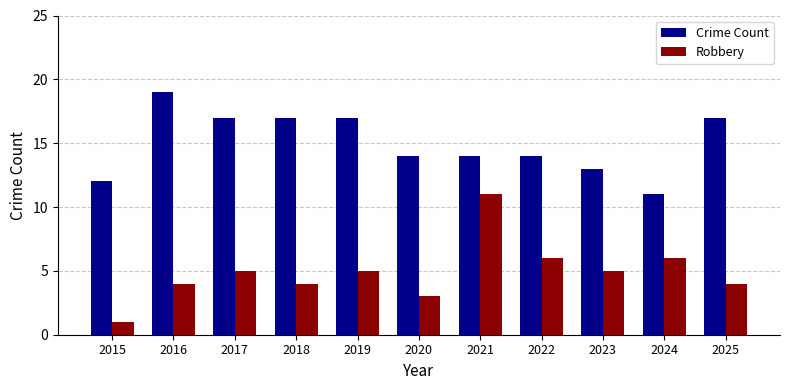

Which label corresponds to the largest value in the chart?

2016